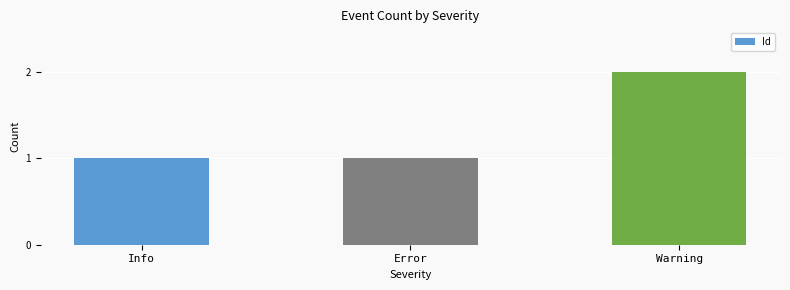

What is the sum of the values at Warning and Info?

3